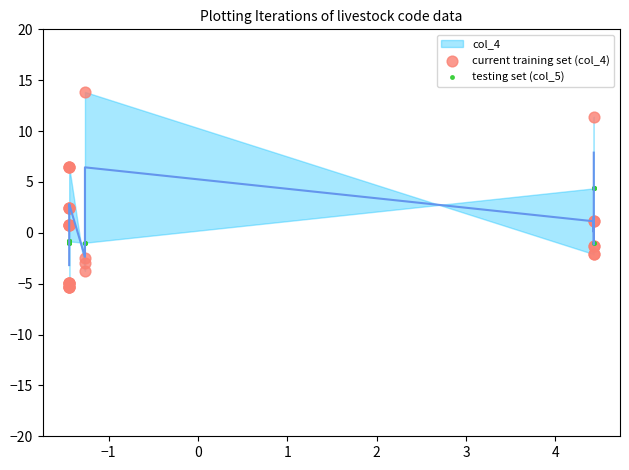

Which series has the largest Y range (max minus min)?

current training set (col_4)